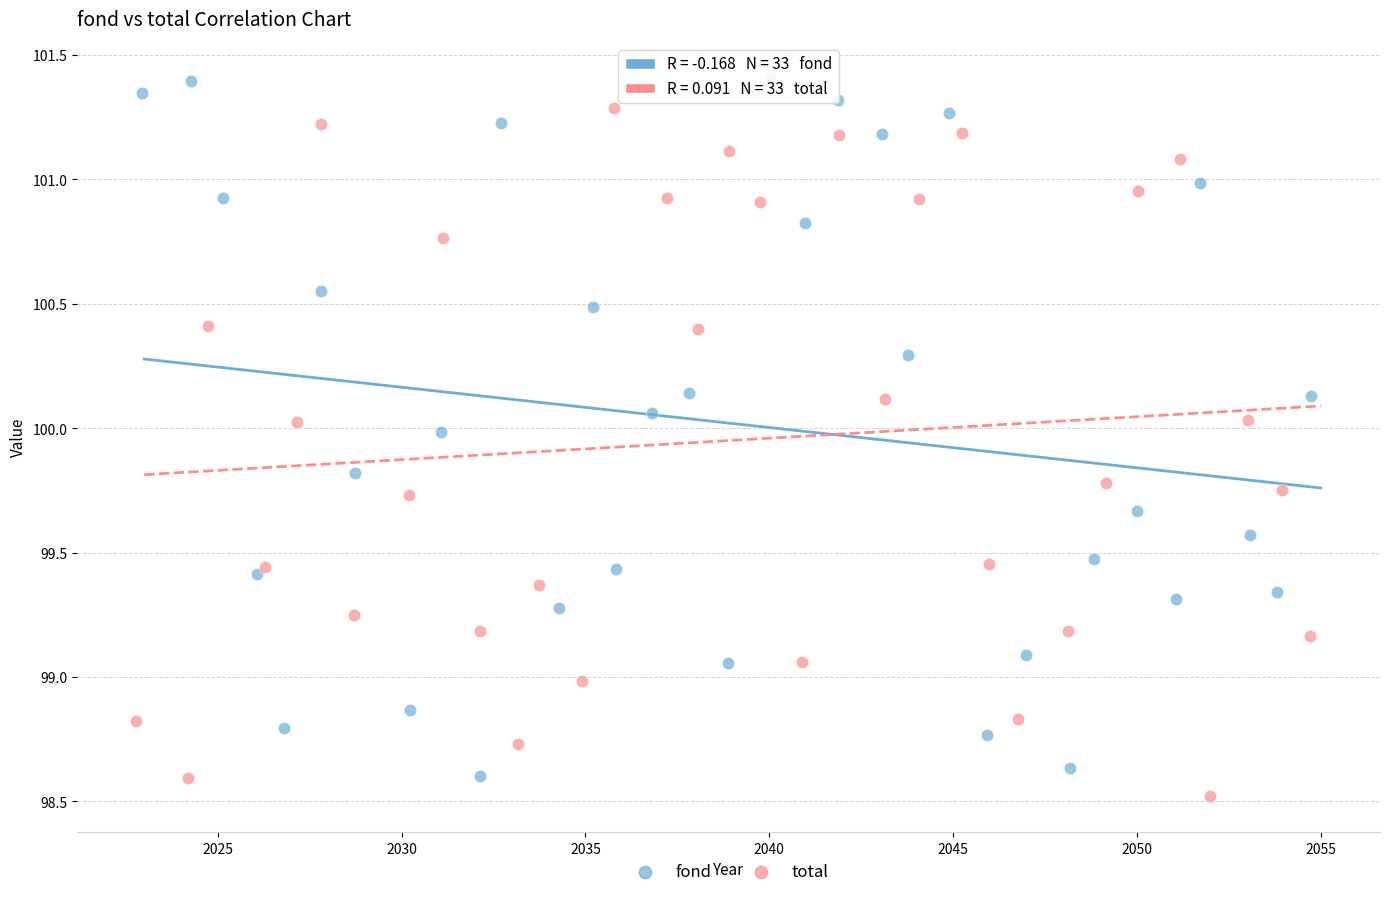

Which series has the largest Y range (max minus min)?

fond